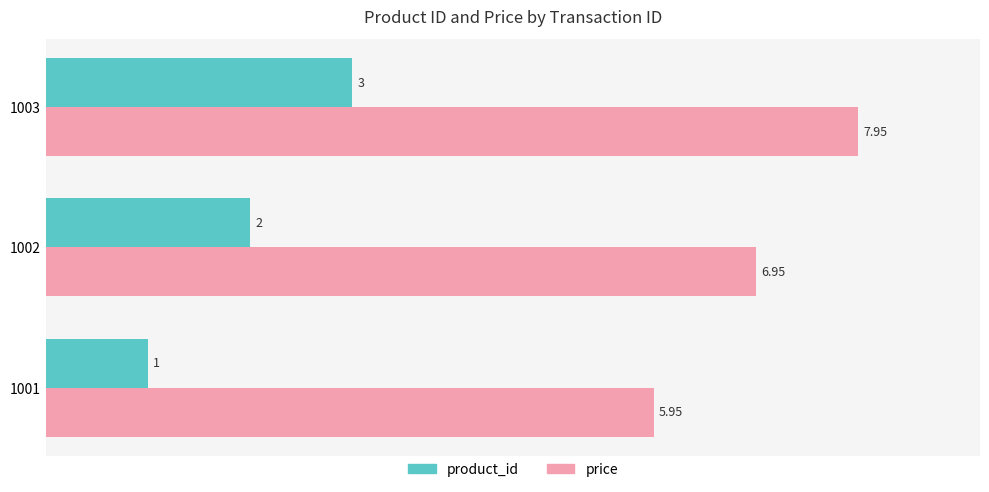

At how many categories does at least one series exceed 5?

3